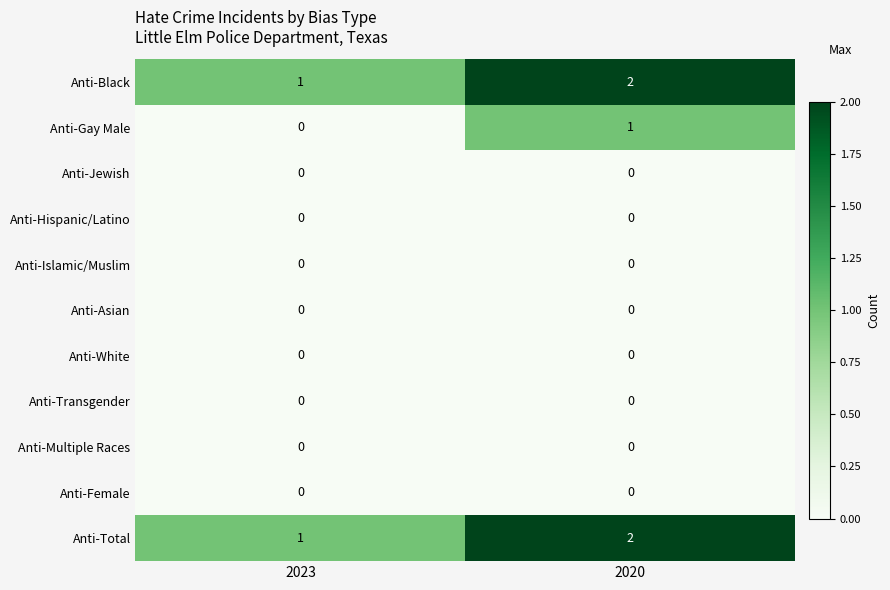

Rank the categories by Anti-Total value from lowest to highest.

2023, 2020